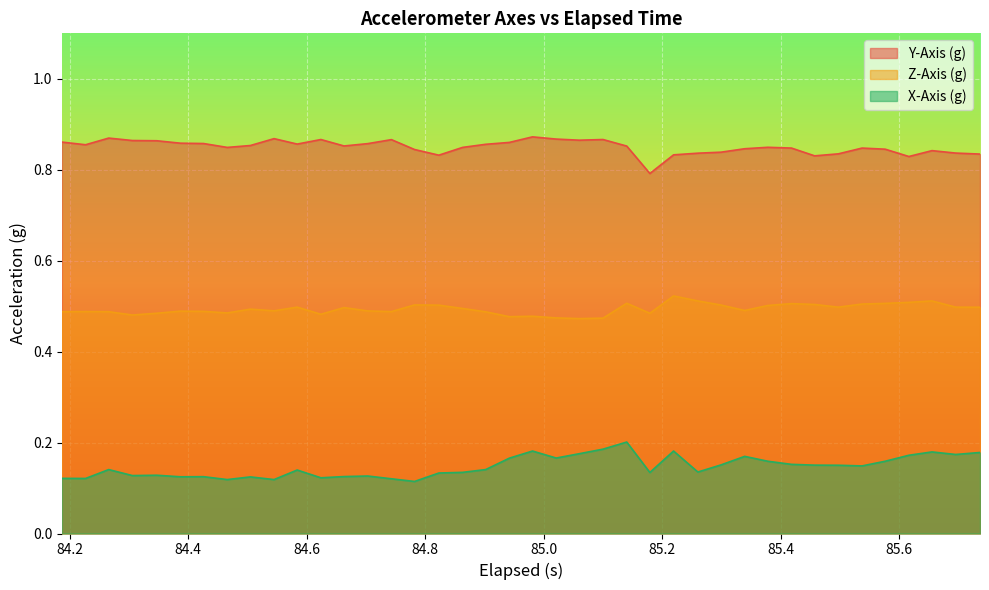

Which series has the largest total across all categories?

Y-Axis (g)